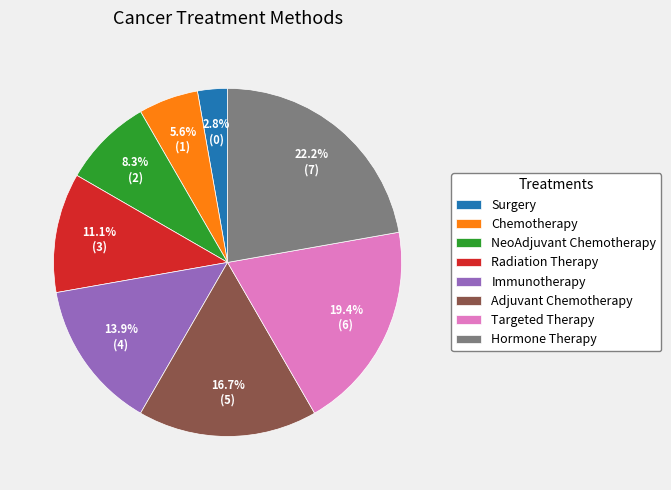

Between NeoAdjuvant Chemotherapy and Targeted Therapy, which is larger?

Targeted Therapy